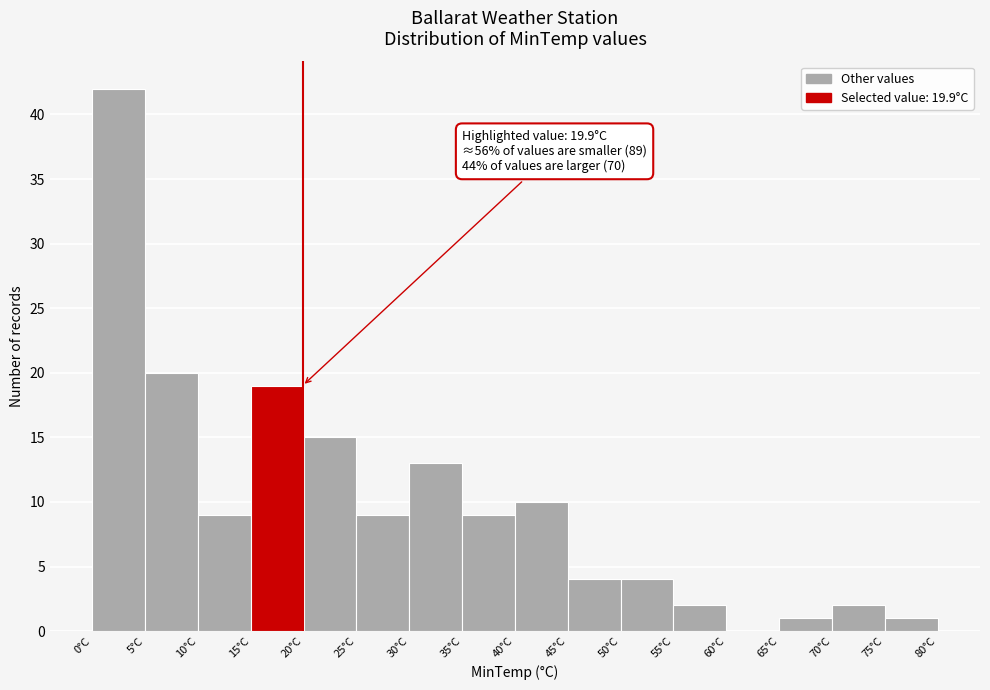

Over which range of the x-axis is the bar tallest?

0 to 5